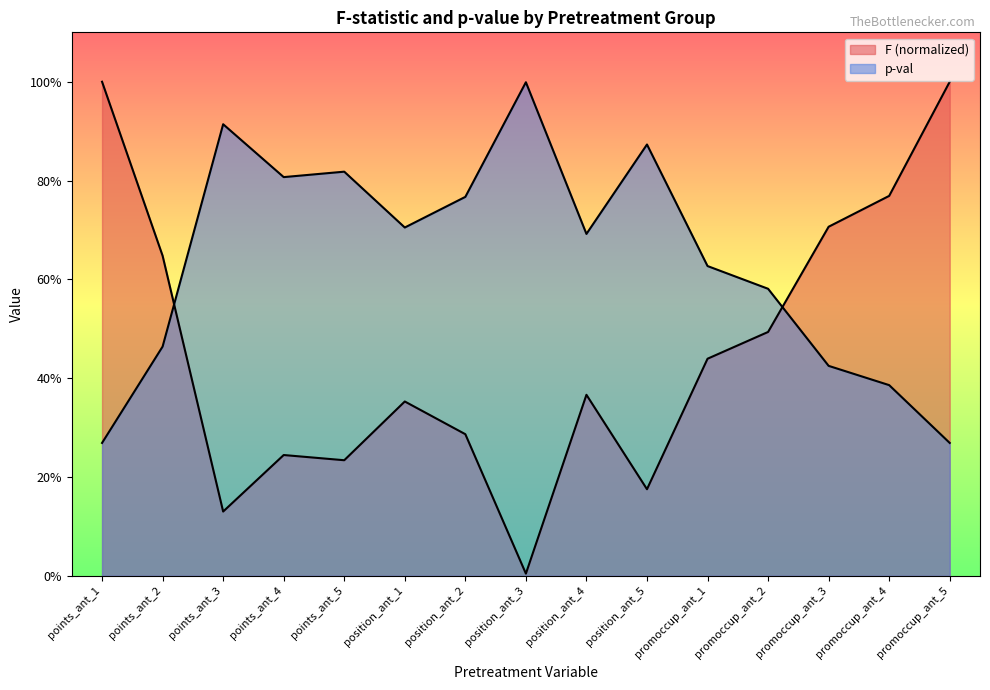

What is the label of the 1st point from the left?

points_ant_1